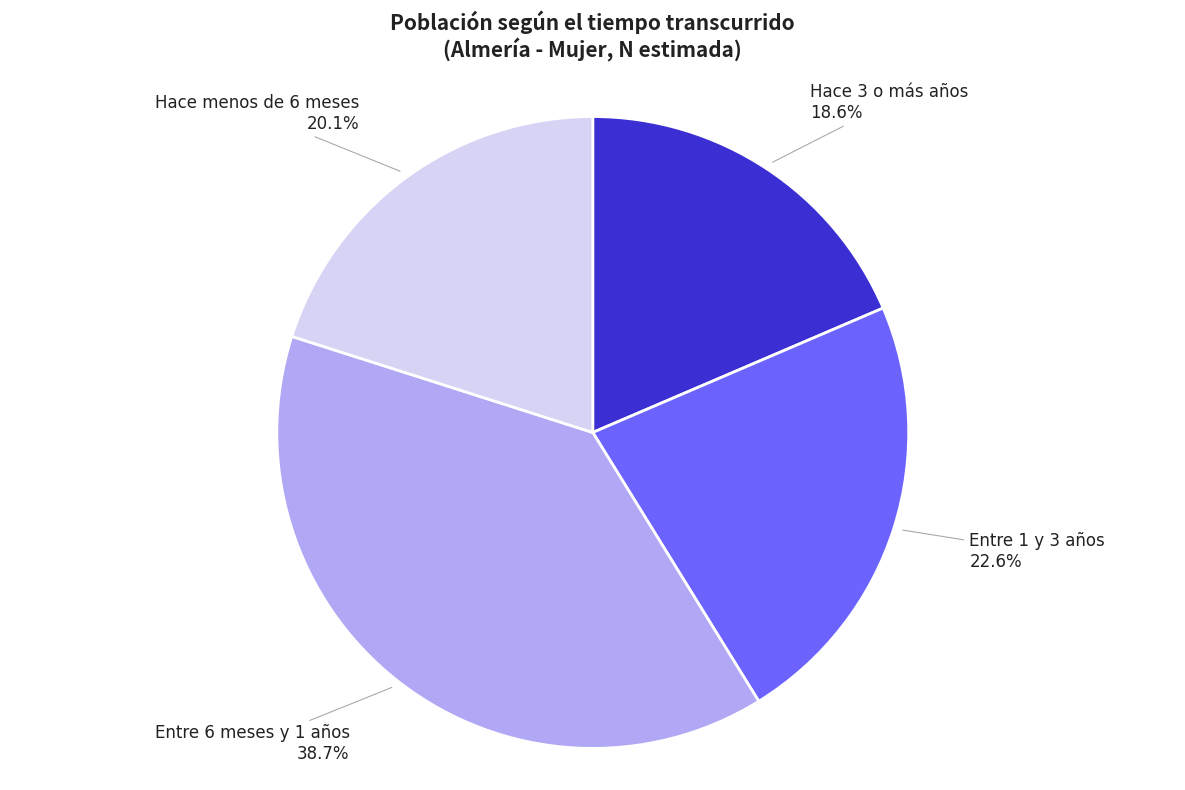

Rank the categories by value from highest to lowest.

Entre 6 meses y 1 años, Entre 1 y 3 años, Hace menos de 6 meses, Hace 3 o más años